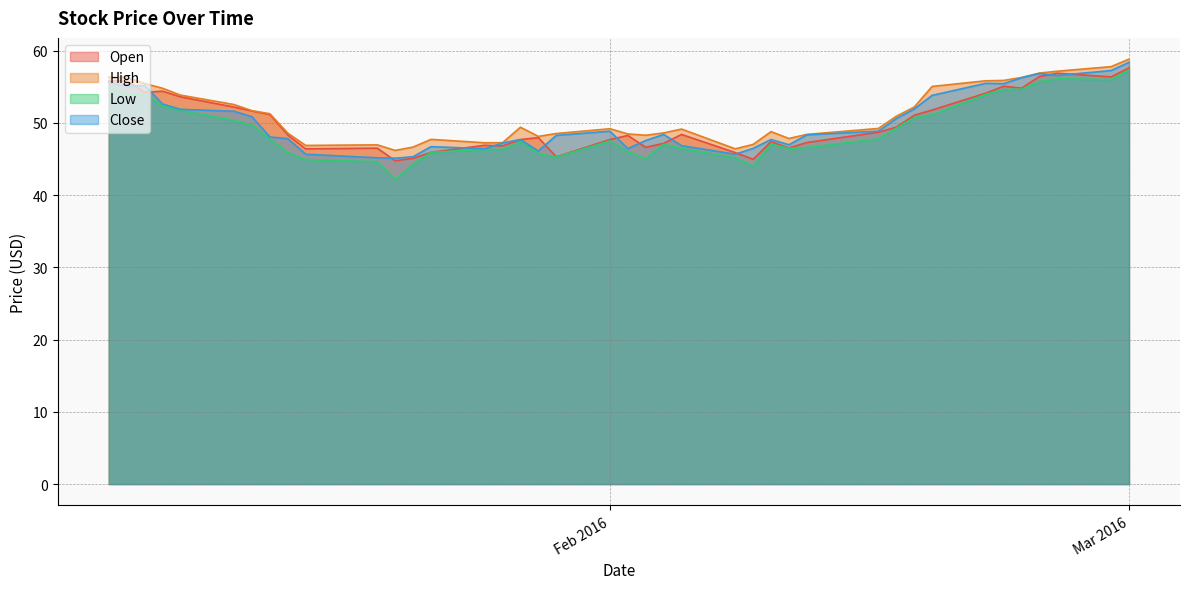

True or false: Low and High intersect in this chart.

False